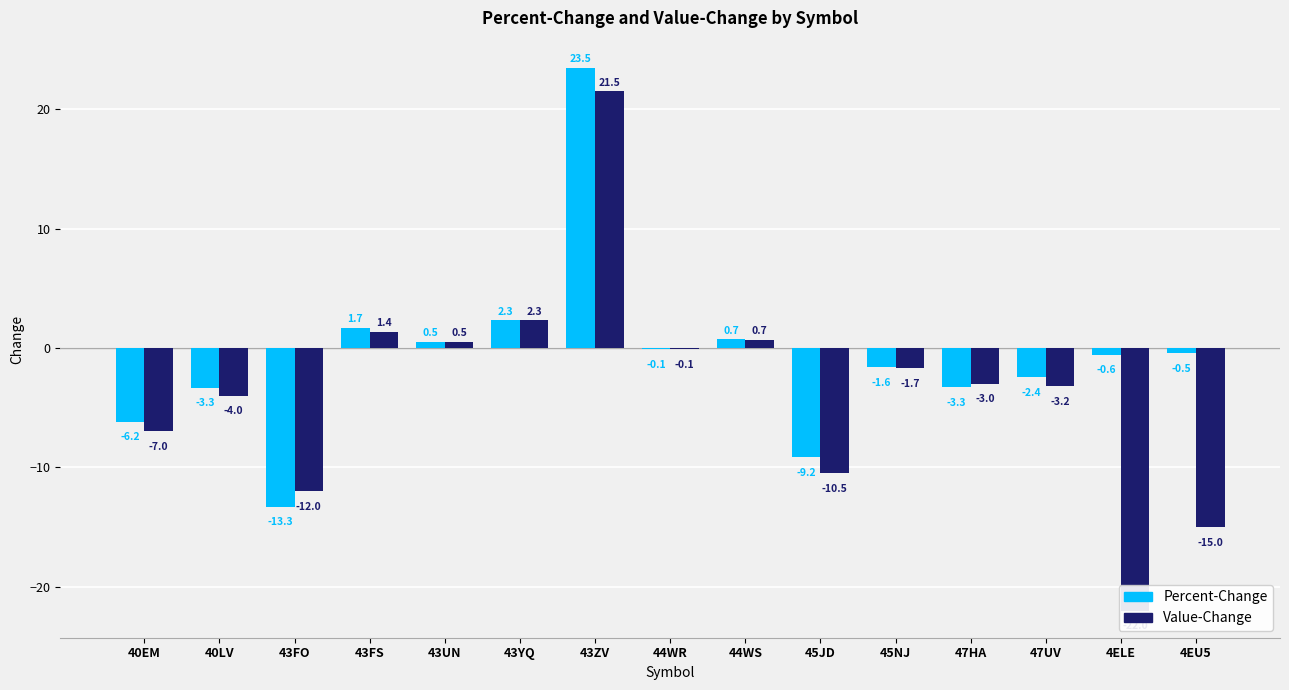

At how many categories does at least one series exceed -9?

13